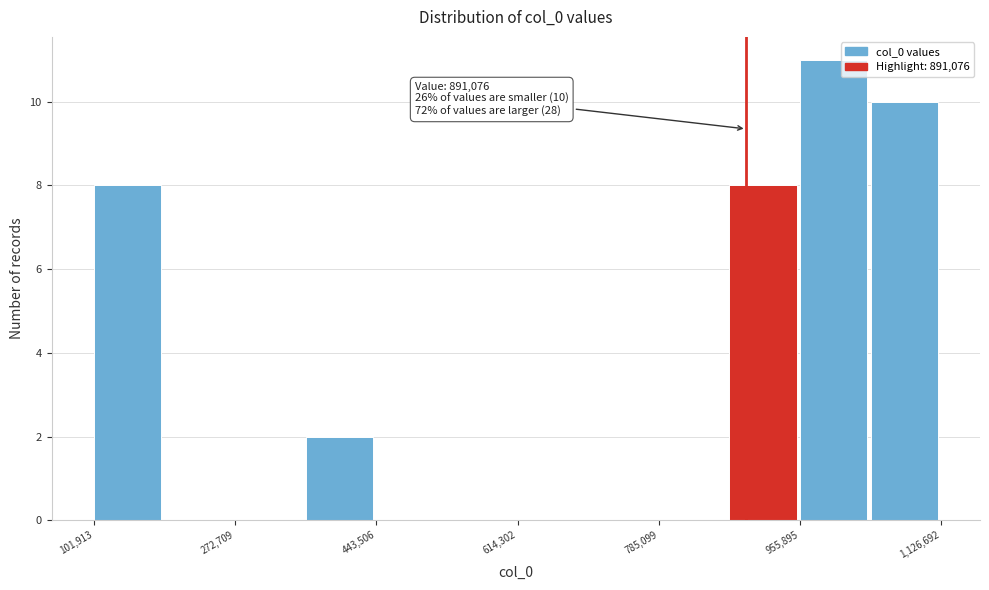

Over which range of the x-axis is the bar tallest?

960000 to 1040000